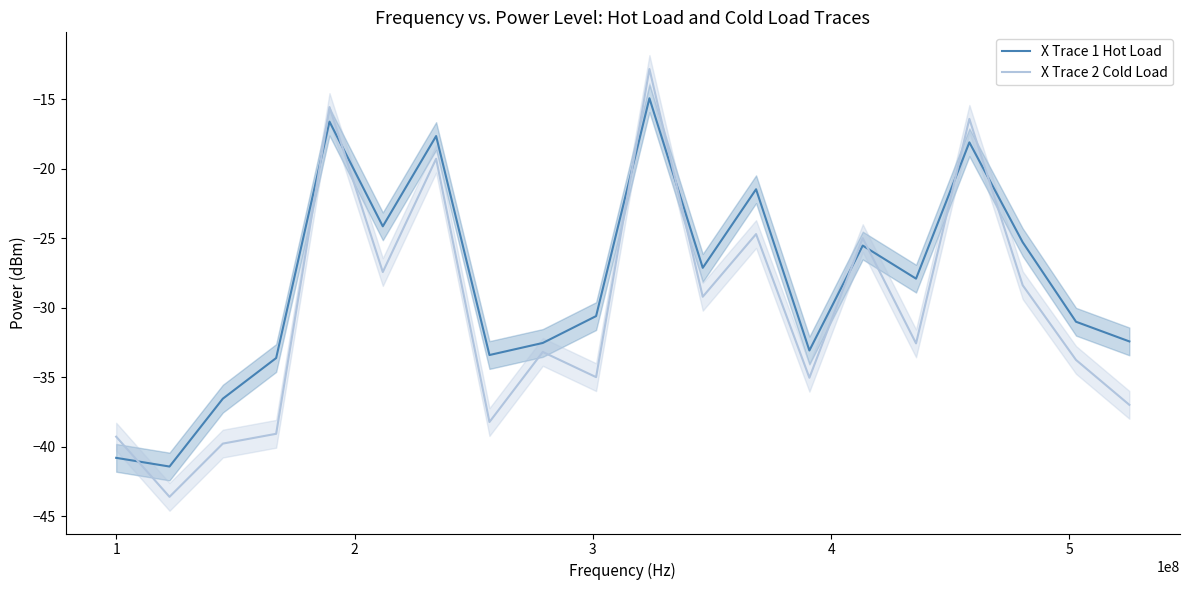

What are all the series names shown in the legend?

X Trace 1 Hot Load, X Trace 2 Cold Load